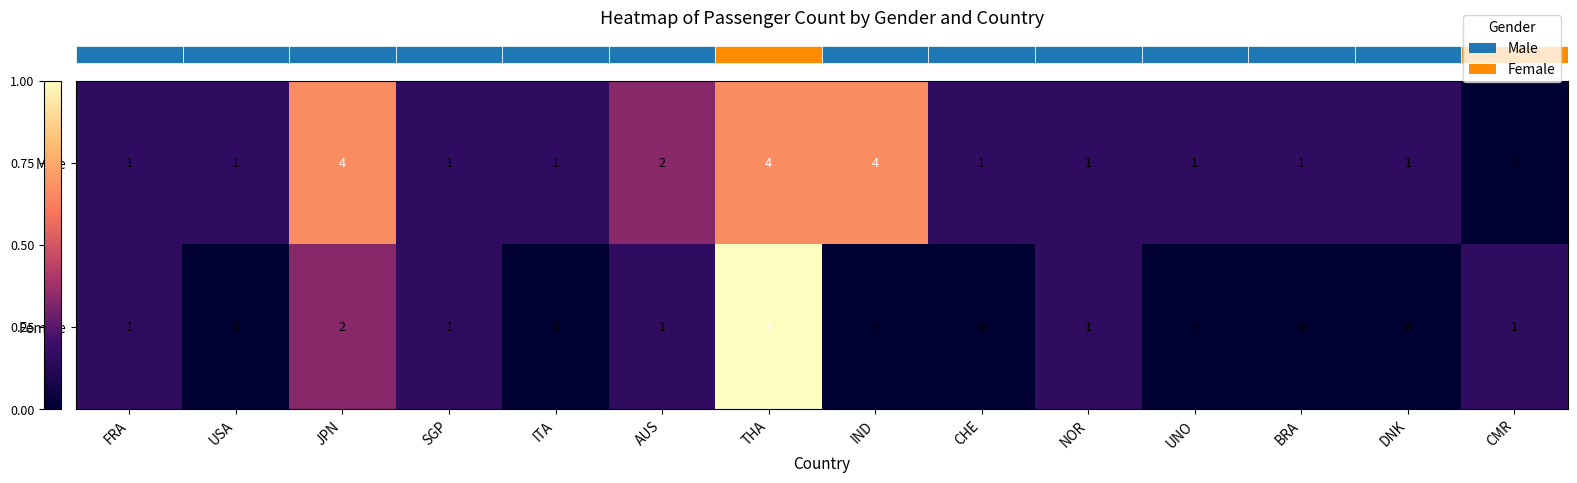

Which series has the largest total across all categories?

Male